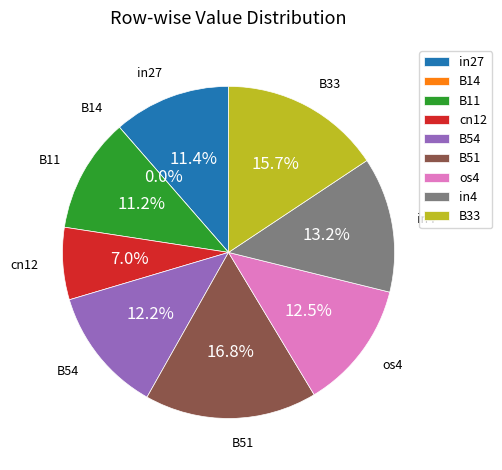

What portion of the pie excludes B11?

88.8%